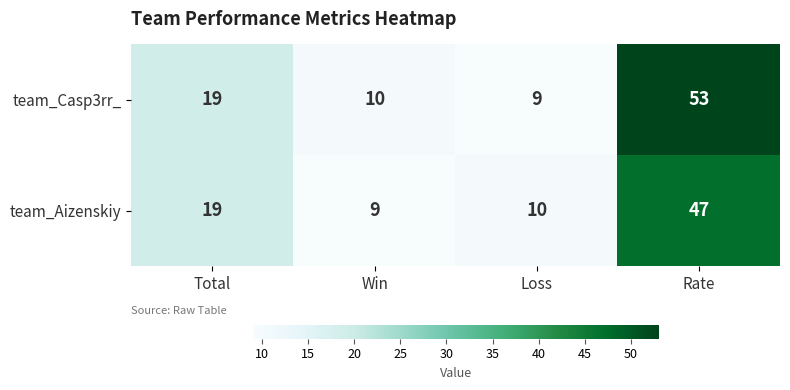

Reading right to left, list all the values displayed in this chart.

team_Casp3rr_: 53	9	10	19
team_Aizenskiy: 47	10	9	19